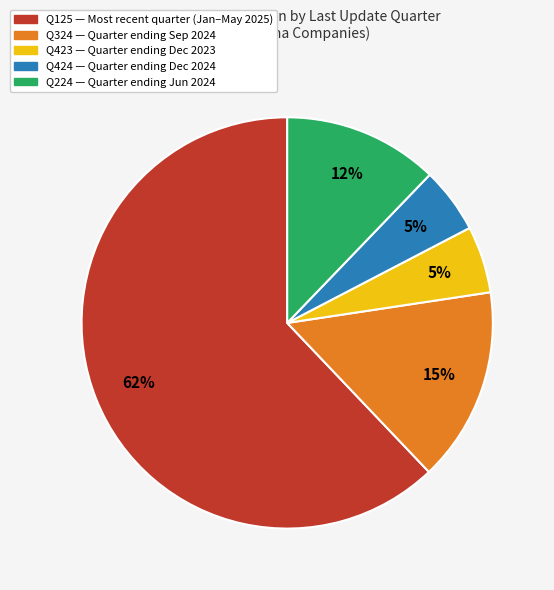

To the nearest percent, what is the average slice percentage?

20%